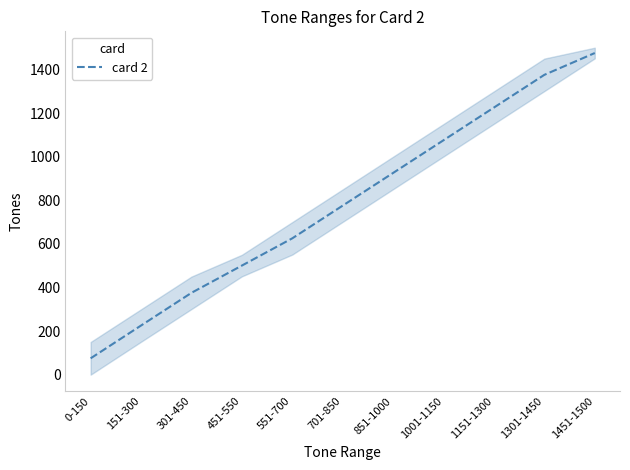

Does the chart display data point markers on the line(s)?

No